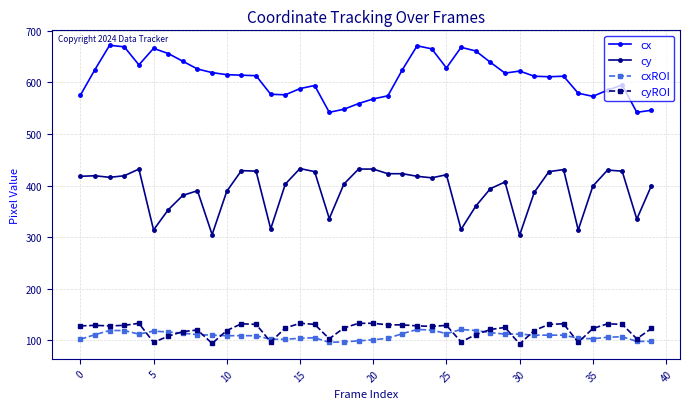

True or false: cxROI and cyROI cross at least once.

True